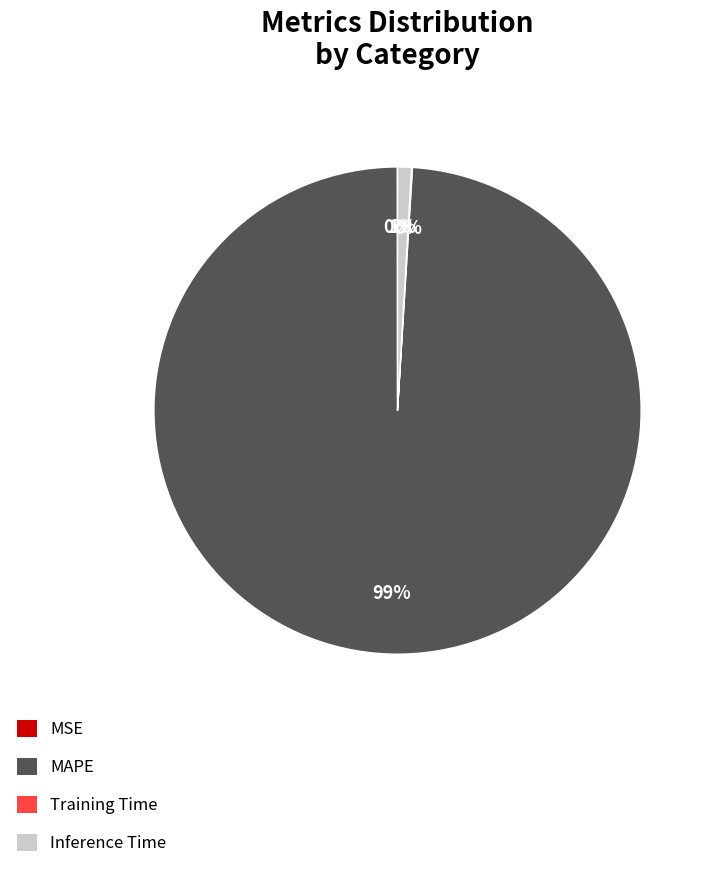

To the nearest percent, what is the difference between the largest and smallest slice percentages?

99%